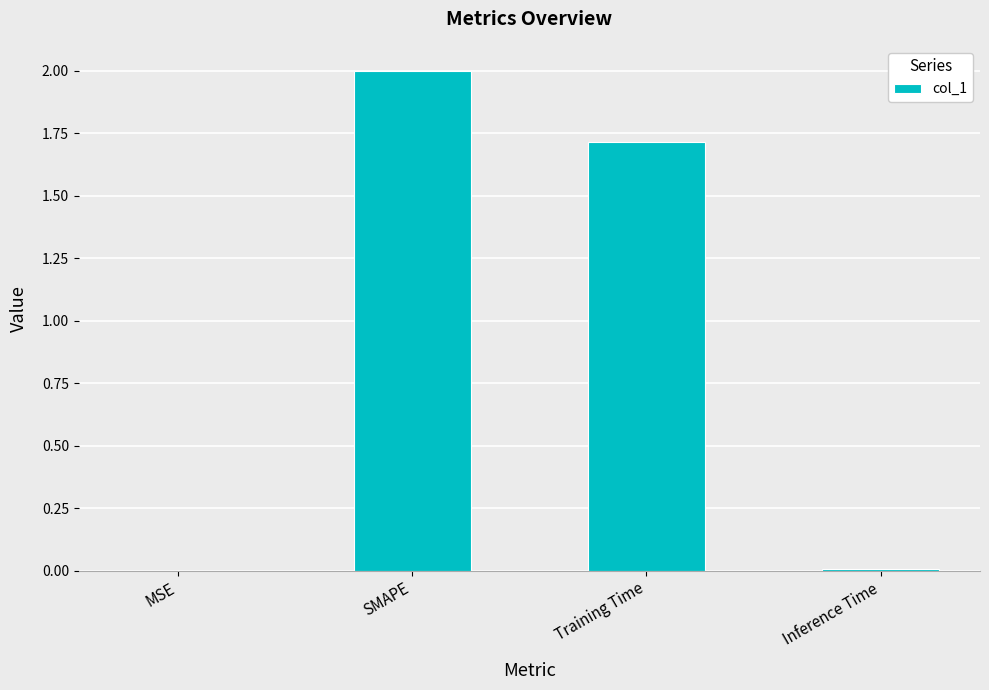

Is it true that the value at Training Time is 1.7?

True